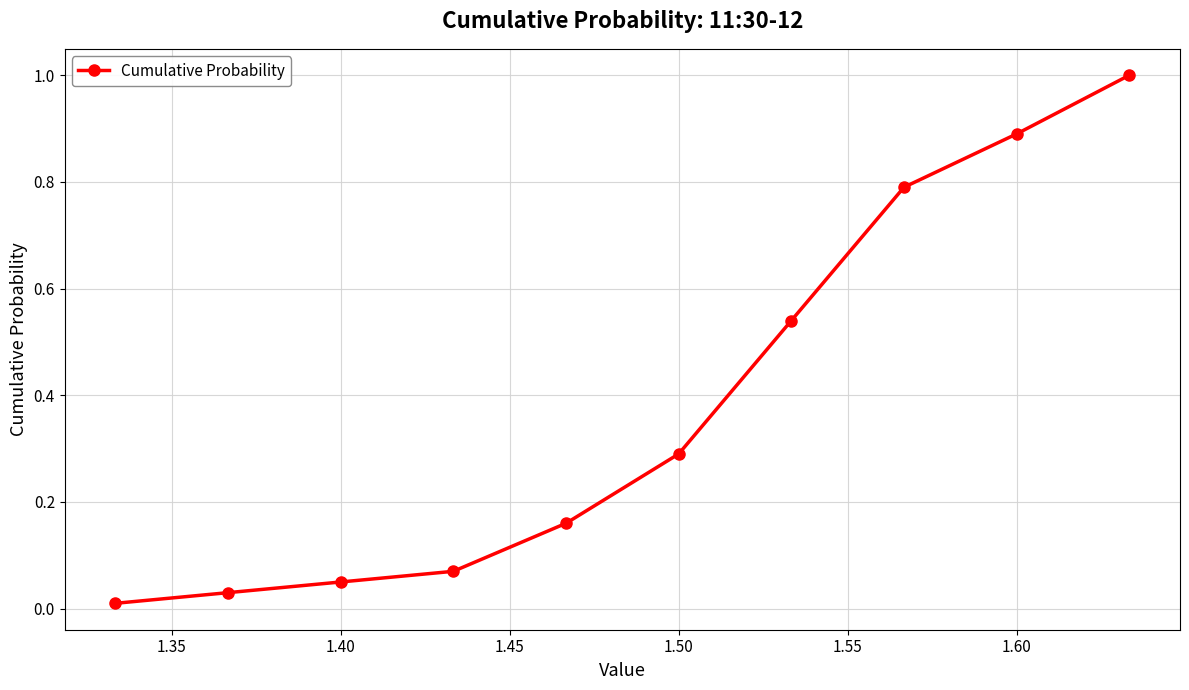

What is the maximum value shown in the chart?

1.0